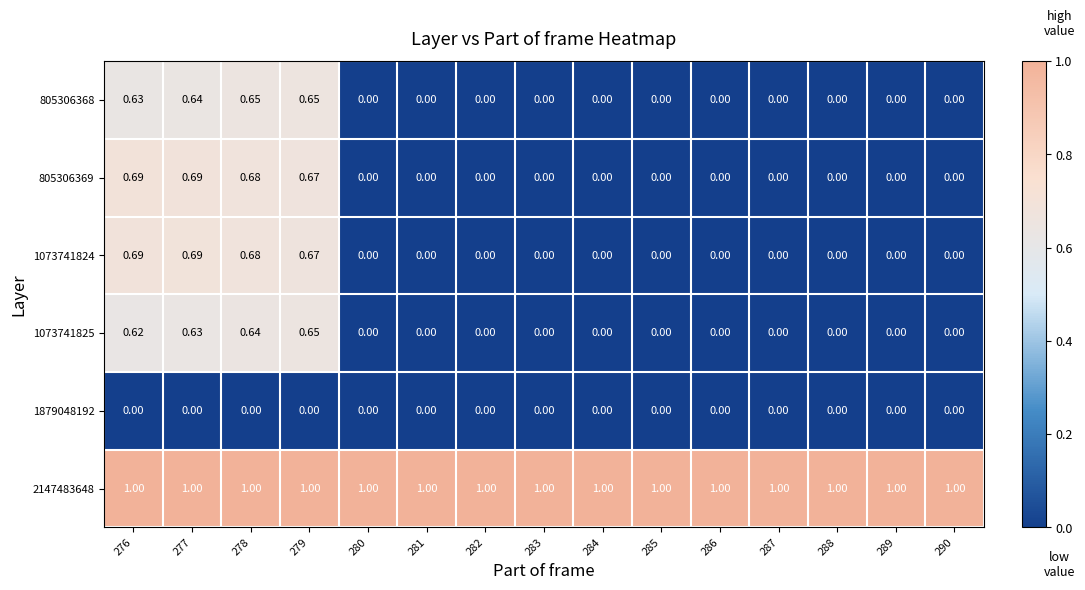

Is the value of 1073741824 at 287 greater than the value of 1073741825 at 279?

No